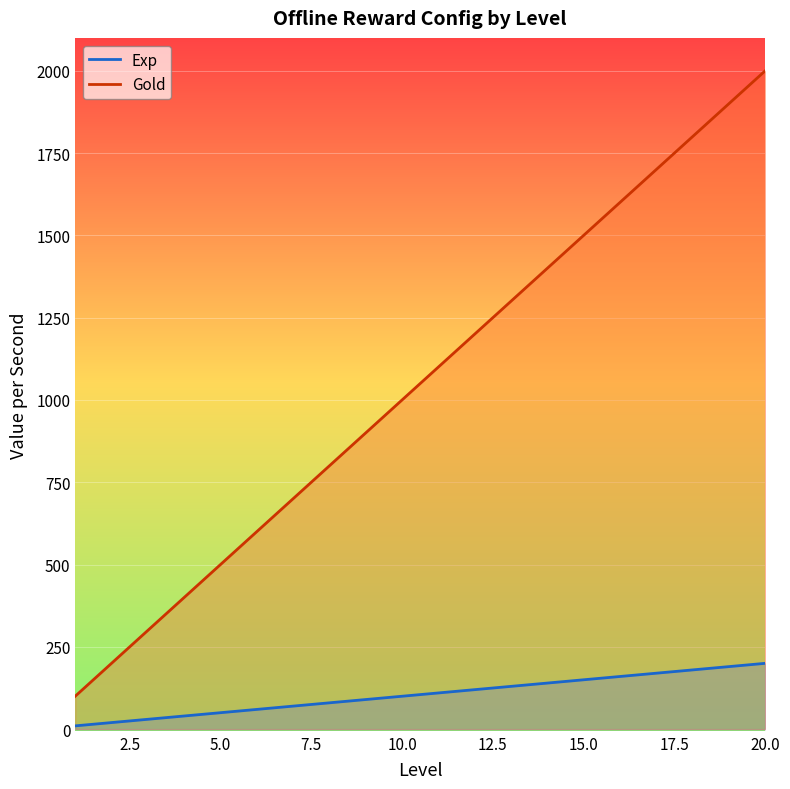

What is the difference between the Exp values at 5 and 8?

30